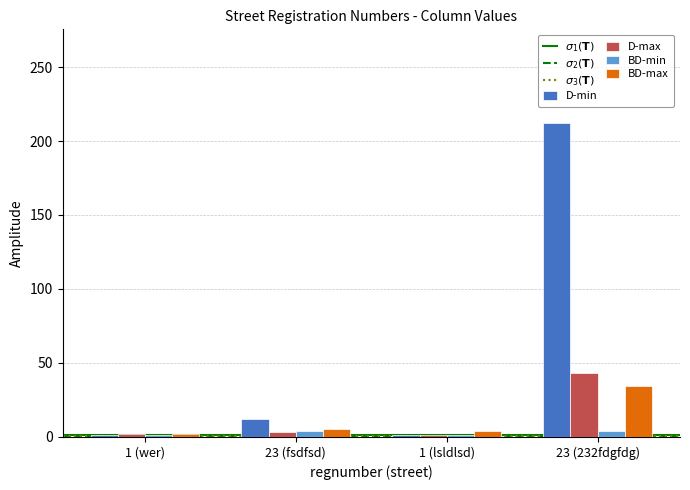

What is the total value across all series at 1 (lsldlsd)?

7